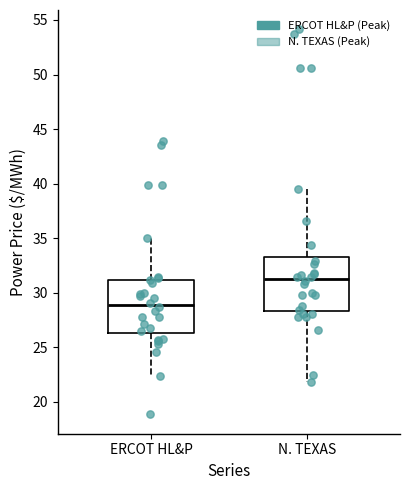

Reading left to right, transcribe this box plot: for each box, give where its median line is, the range the box spans, and where its two whiskers end, as read against the y-axis. The values are not printed on the chart, so give them approximately, as read against the axis.

ERCOT HL&P: median 29.0, box 26.5 to 31.0, whiskers 22.5 to 35.0
N. TEXAS: median 31.5, box 28.5 to 33.0, whiskers 22.0 to 39.5